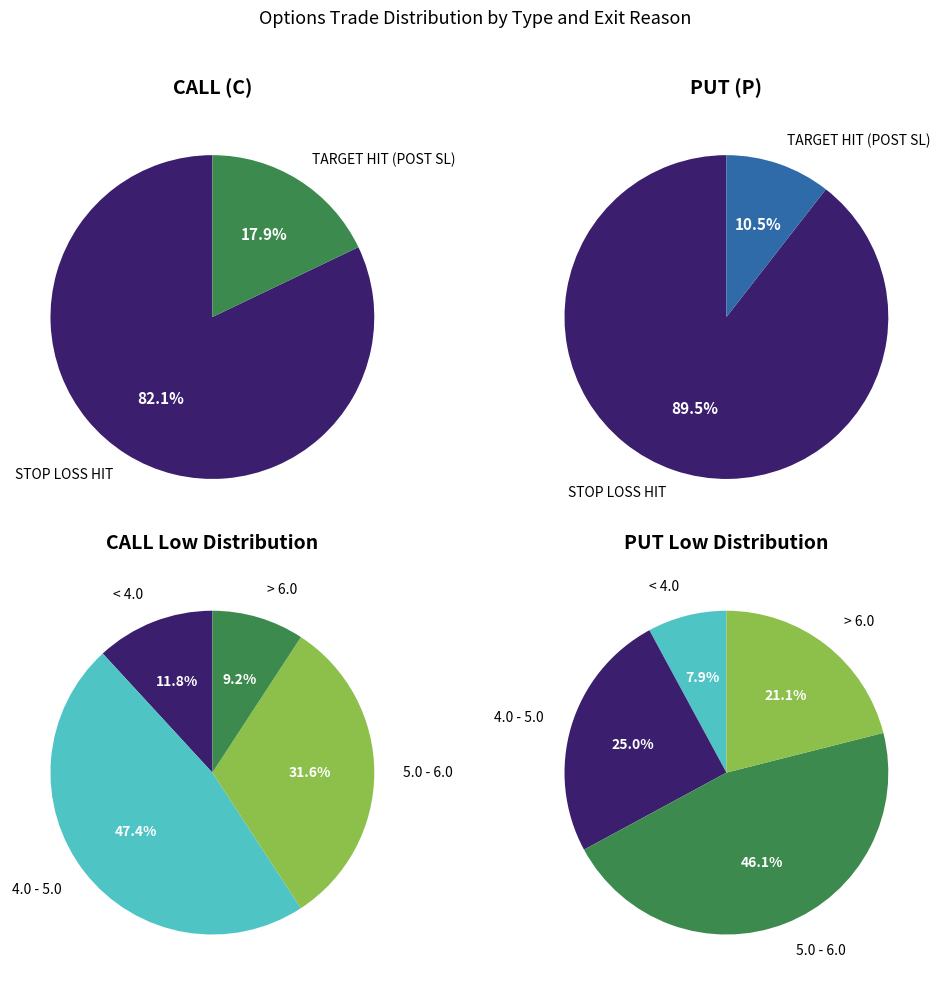

Is P the majority of the pie?

No